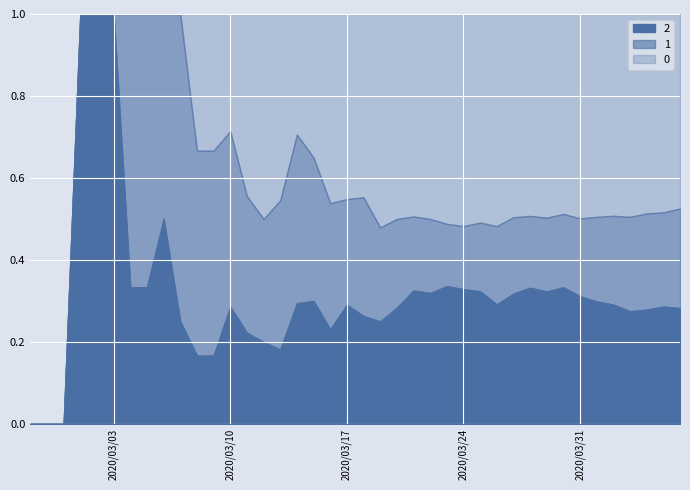

True or false: 1 has a value of 48 at 30.

True